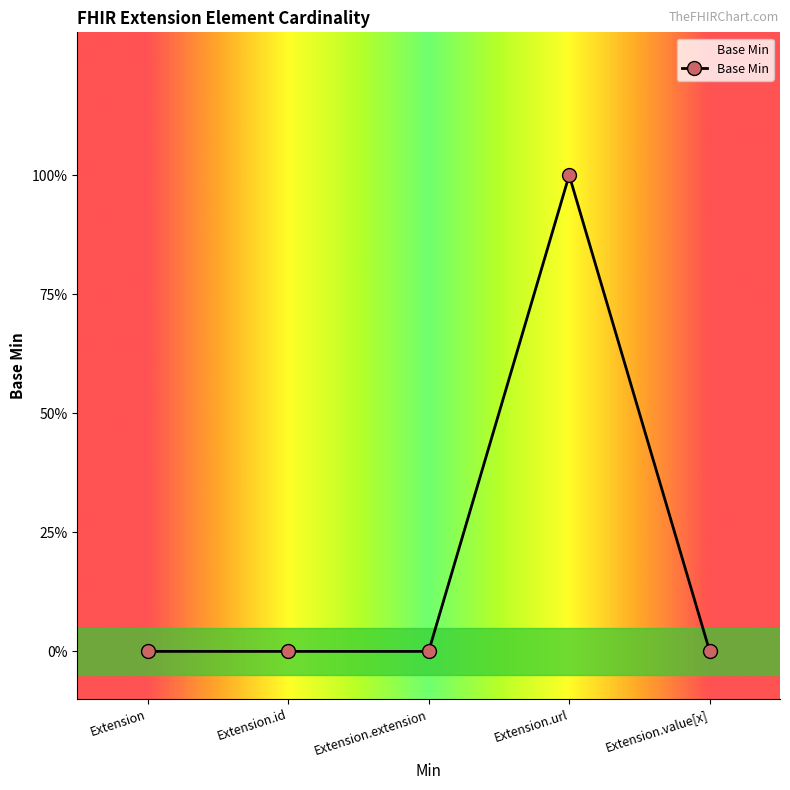

Reading left to right, what are all the values shown in this chart?

0	0	0	1	0